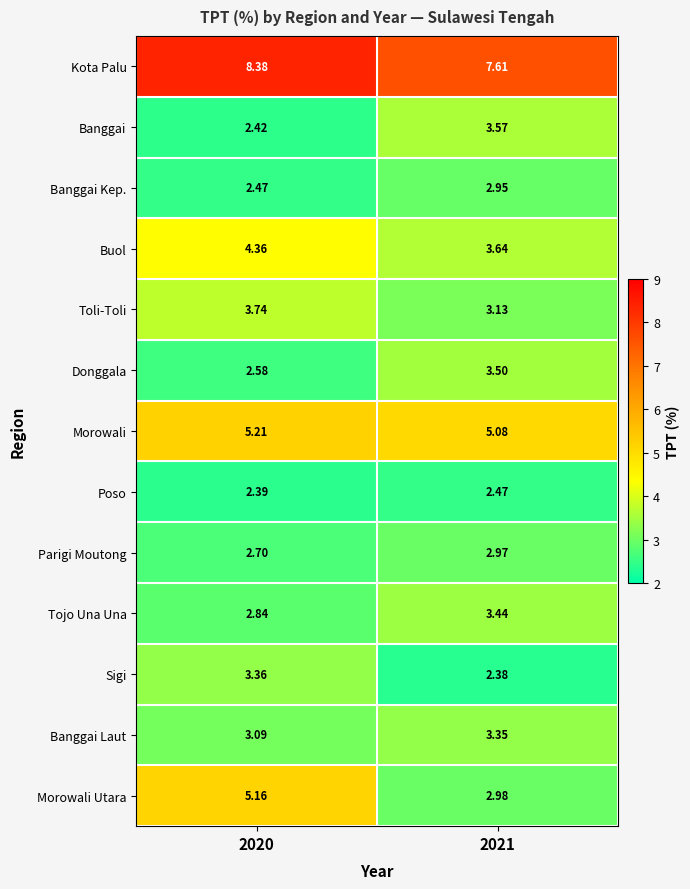

Which series has the largest total across all categories?

Kota Palu